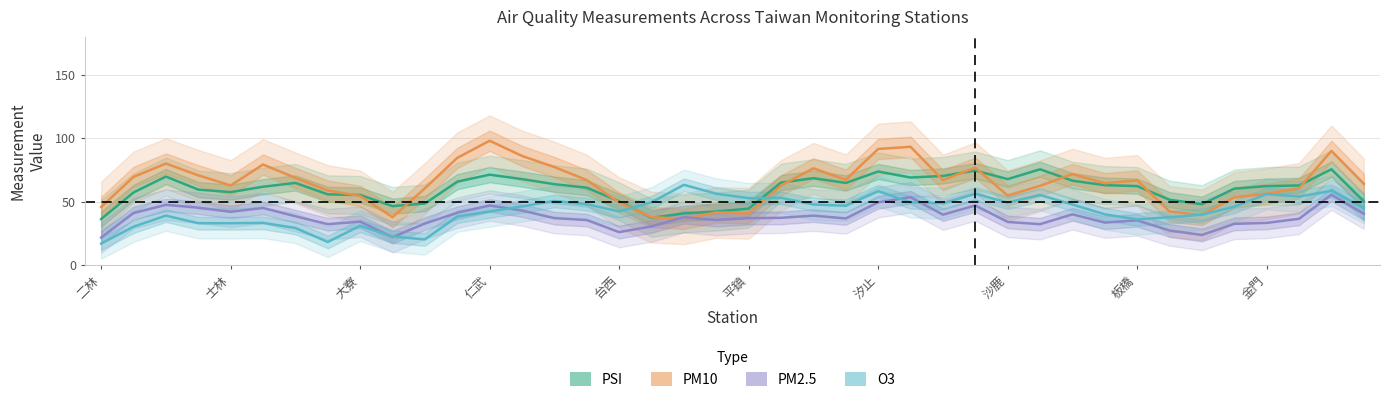

Which series has the largest total across all categories?

PM10